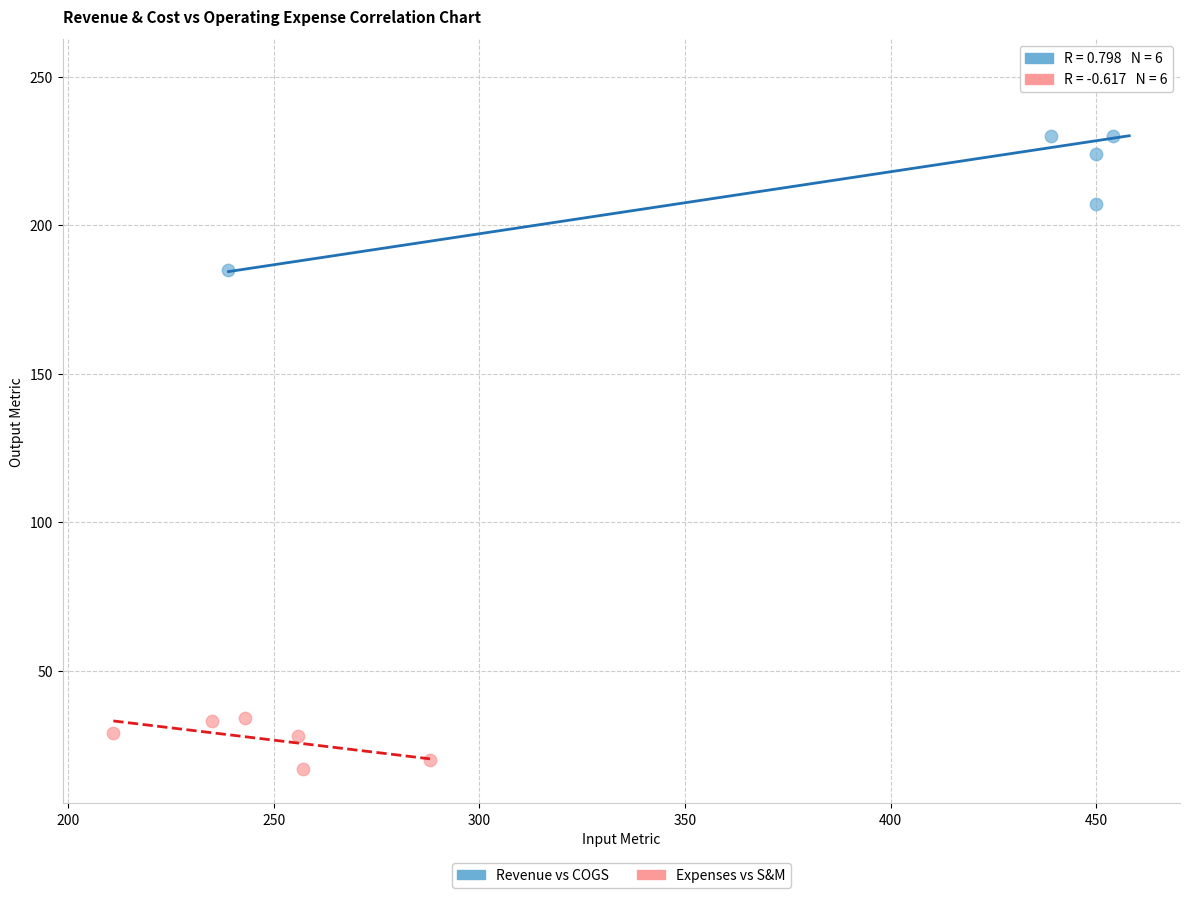

Which series contains the lowest Y value?

Expenses vs S&M